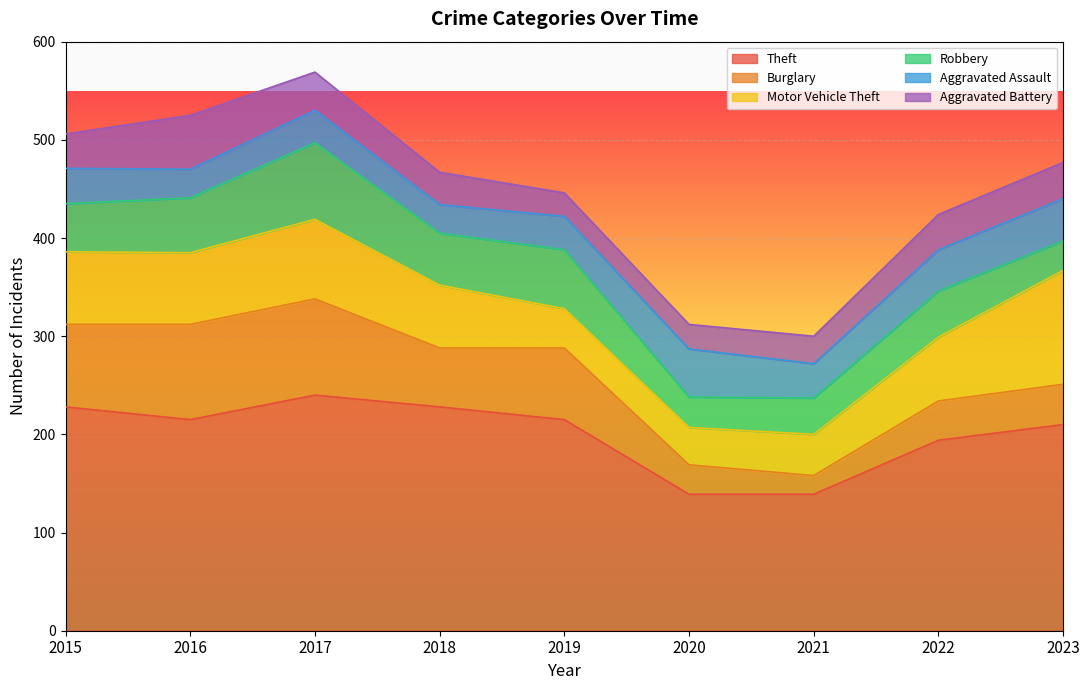

Is the value of Robbery at 2019 greater than the value of Motor Vehicle Theft at 2019?

Yes